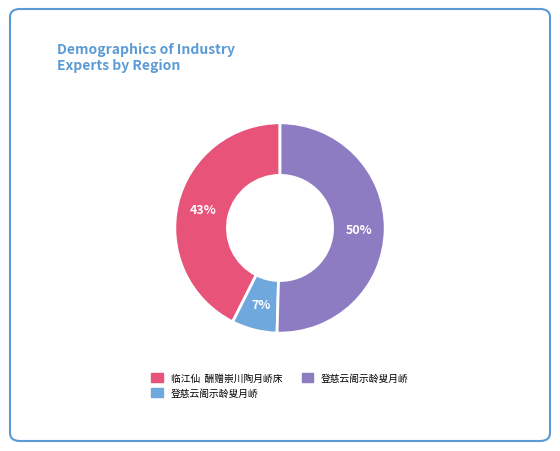

To the nearest percent, what is the difference between the largest and smallest slice percentages?

43%